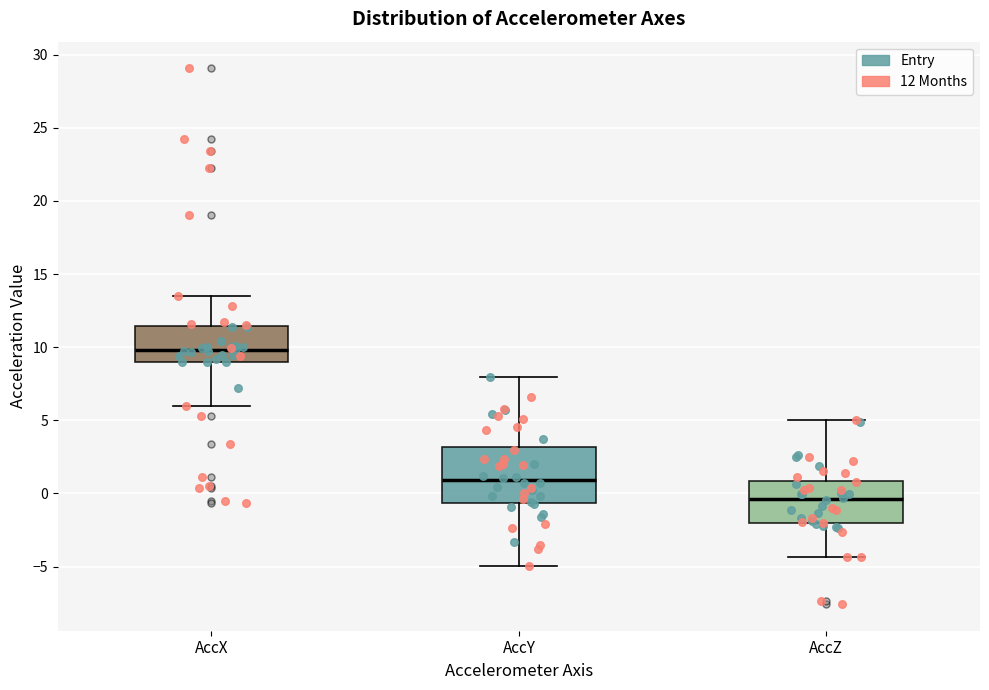

Reading left to right, transcribe this box plot: for each box, give where its median line is, the range the box spans, and where its two whiskers end, as read against the y-axis. The values are not printed on the chart, so give them approximately, as read against the axis.

AccX: median 10.0, box 9.0 to 11.5, whiskers 6.0 to 13.5
AccY: median 1.0, box -0.5 to 3.0, whiskers -5.0 to 8.0
AccZ: median -0.5, box -2.0 to 1.0, whiskers -4.5 to 5.0